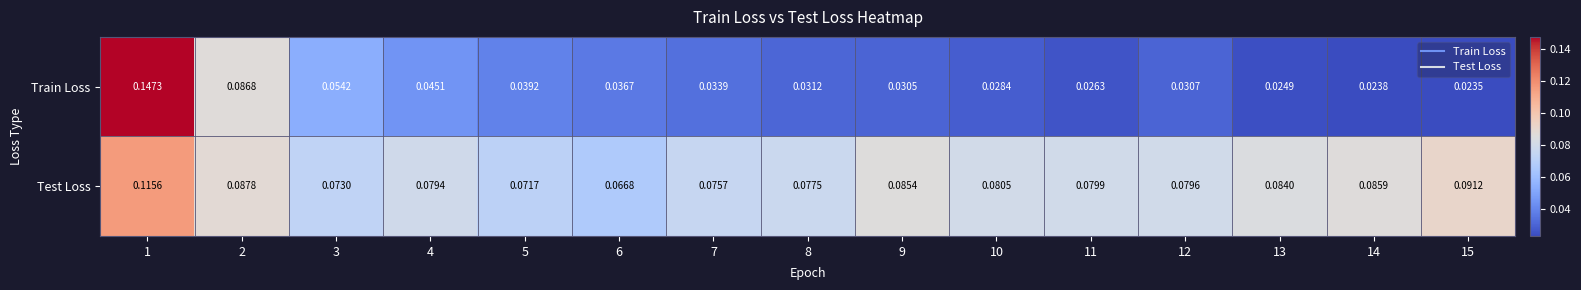

Which series has the largest range (max minus min)?

Train Loss